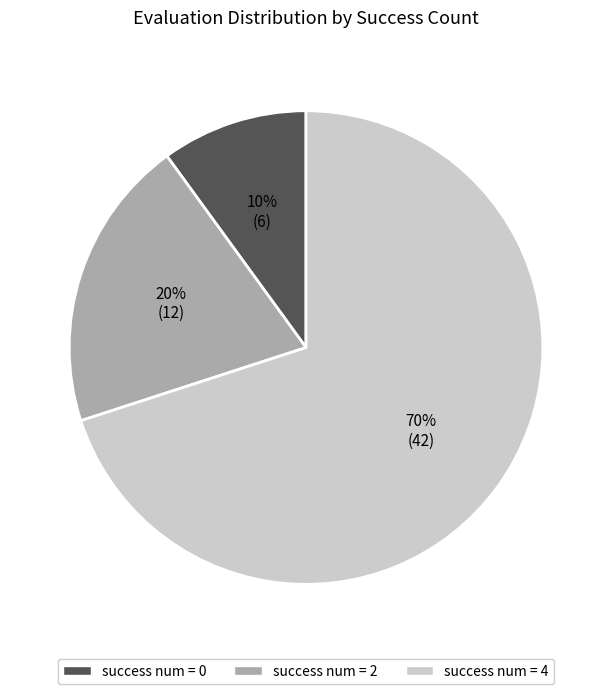

Is there a majority slice in this chart?

Yes